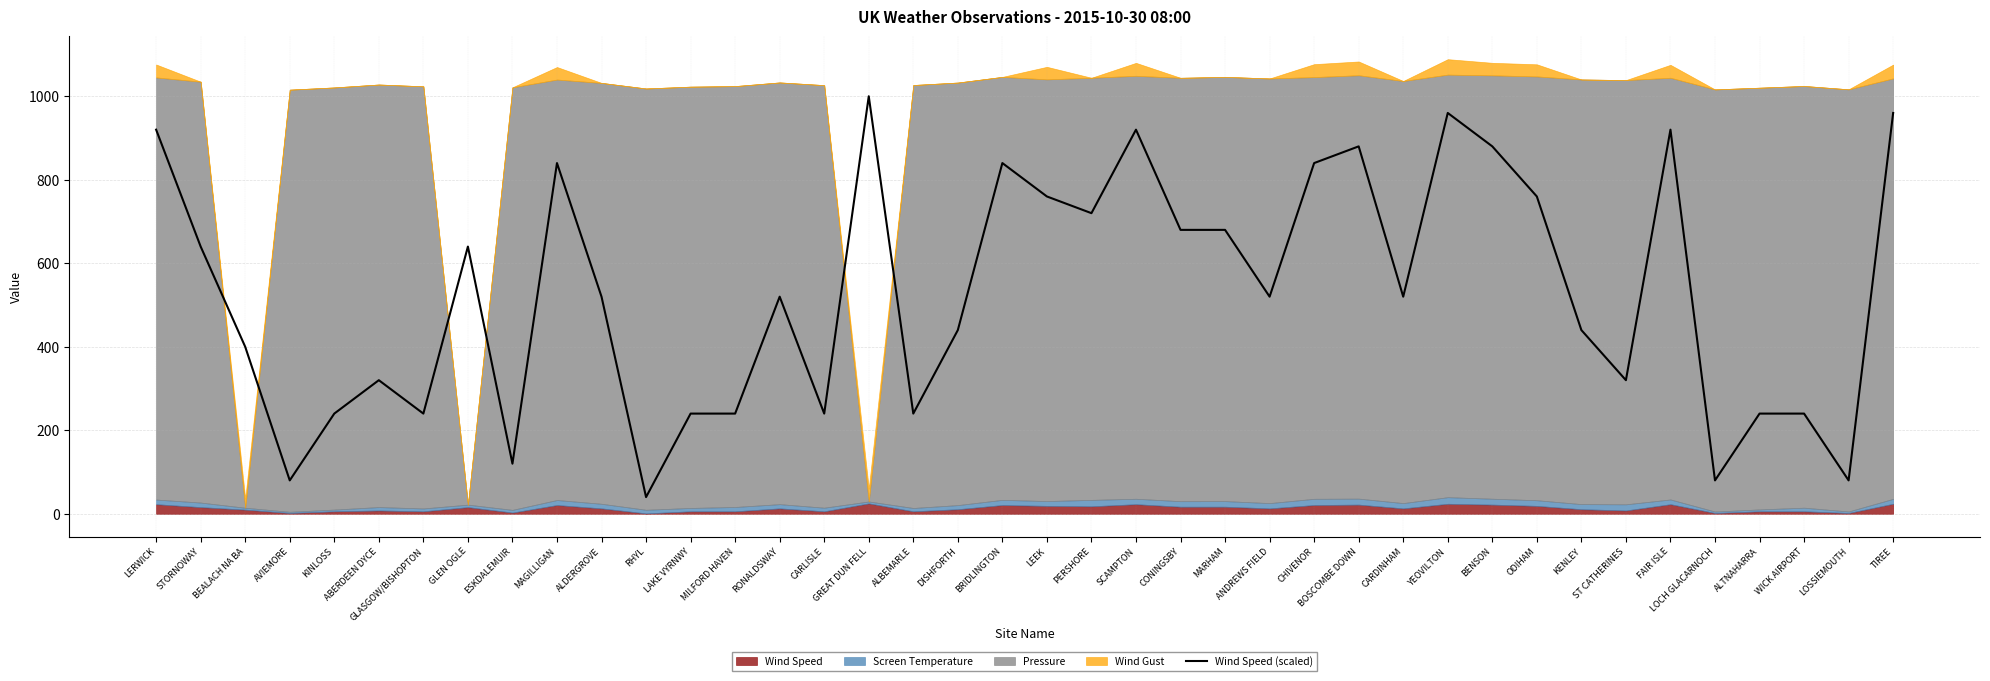

Which label corresponds to the smallest value in the chart?

RHYL